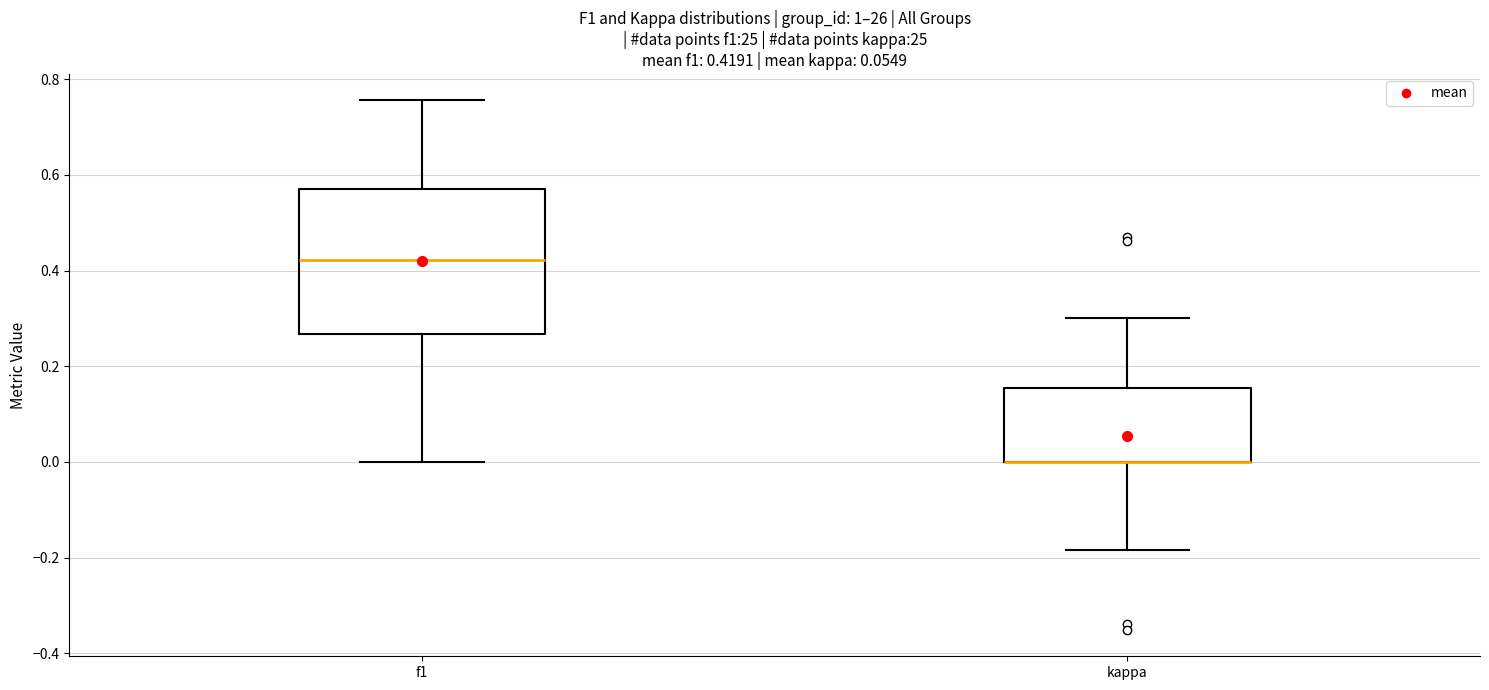

Which box is the tallest, from its lower edge to its upper edge?

f1